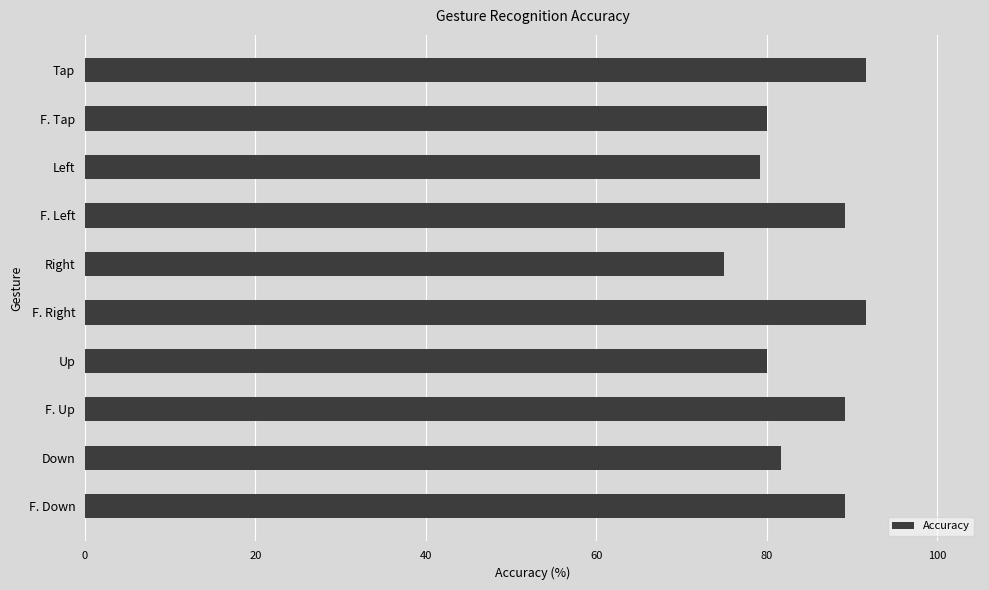

What is the value of the 5th bar from the top?

75.0